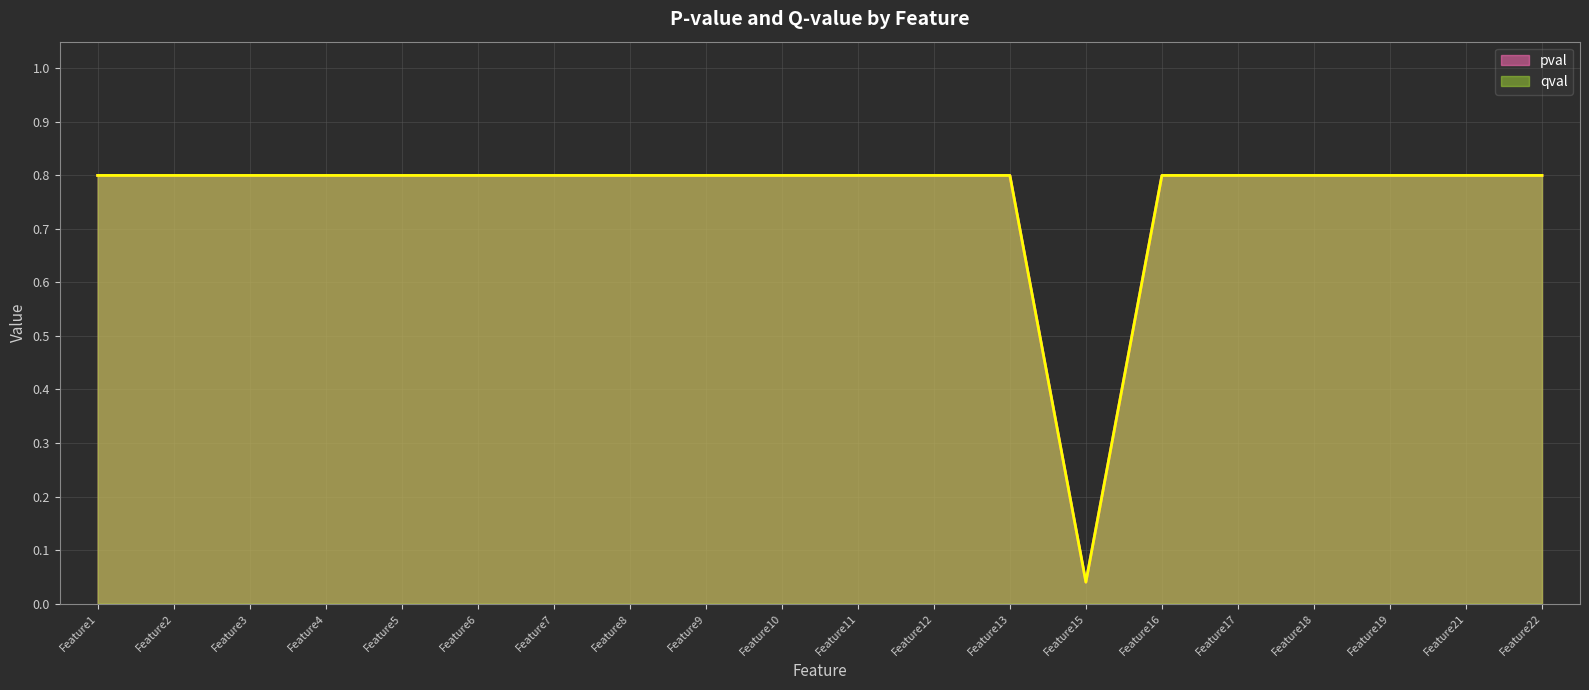

Reading left to right, what are all the values shown in this chart?

pval: Feature1=0.8	Feature2=0.8	Feature3=0.8	Feature4=0.8	Feature5=0.8	Feature6=0.8	Feature7=0.8	Feature8=0.8	Feature9=0.8	Feature10=0.8	Feature11=0.8	Feature12=0.8	Feature13=0.8	Feature15=0.0	Feature16=0.8	Feature17=0.8	Feature18=0.8	Feature19=0.8	Feature21=0.8	Feature22=0.8
qval: Feature1=0.8	Feature2=0.8	Feature3=0.8	Feature4=0.8	Feature5=0.8	Feature6=0.8	Feature7=0.8	Feature8=0.8	Feature9=0.8	Feature10=0.8	Feature11=0.8	Feature12=0.8	Feature13=0.8	Feature15=0.0	Feature16=0.8	Feature17=0.8	Feature18=0.8	Feature19=0.8	Feature21=0.8	Feature22=0.8